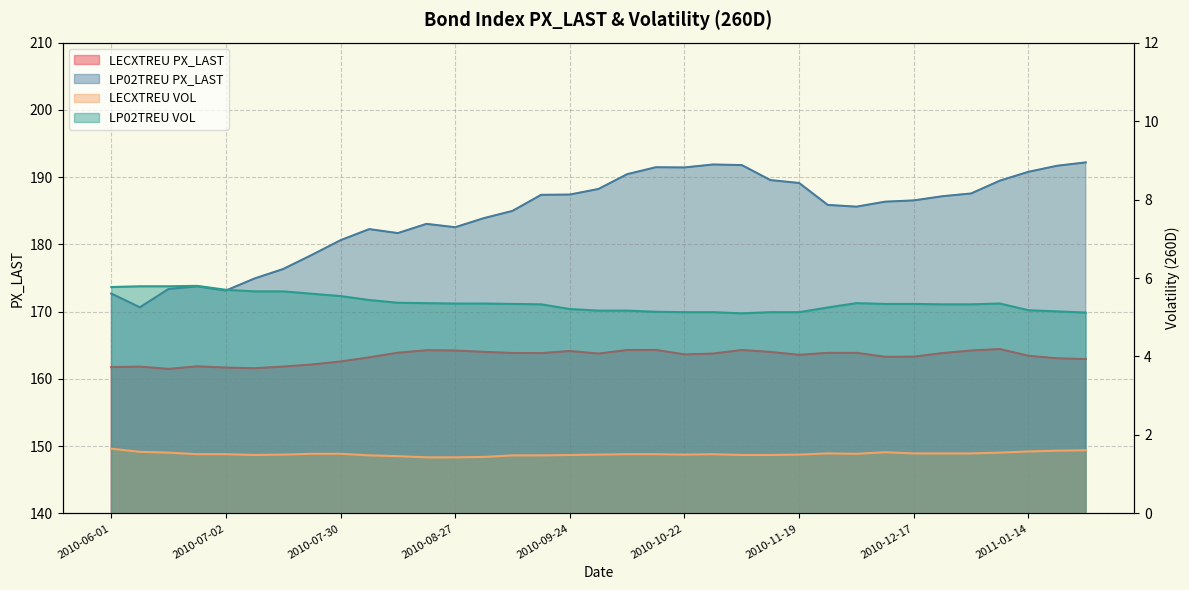

What is the maximum value shown in the chart?

192.2